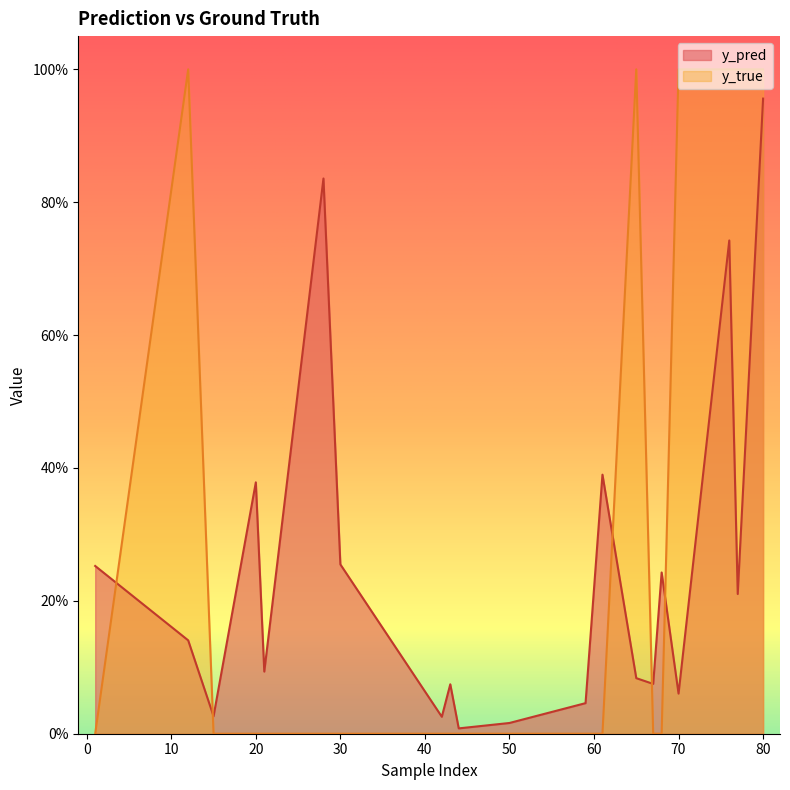

Read the y_true value at 65.

1.0